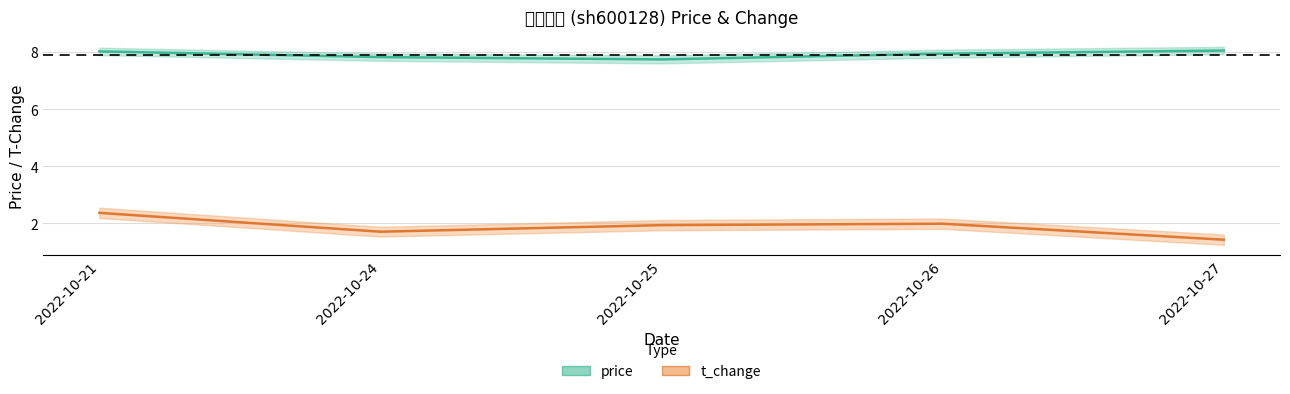

What is the spread (max minus min) of values at 2022-10-27?

6.6